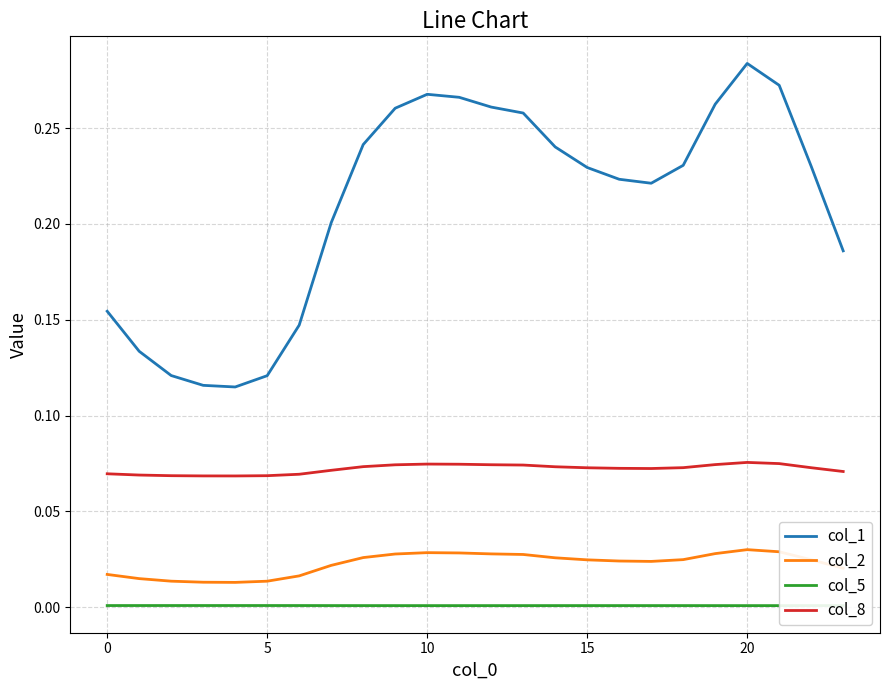

True or false: col_5 and col_8 intersect in this chart.

False